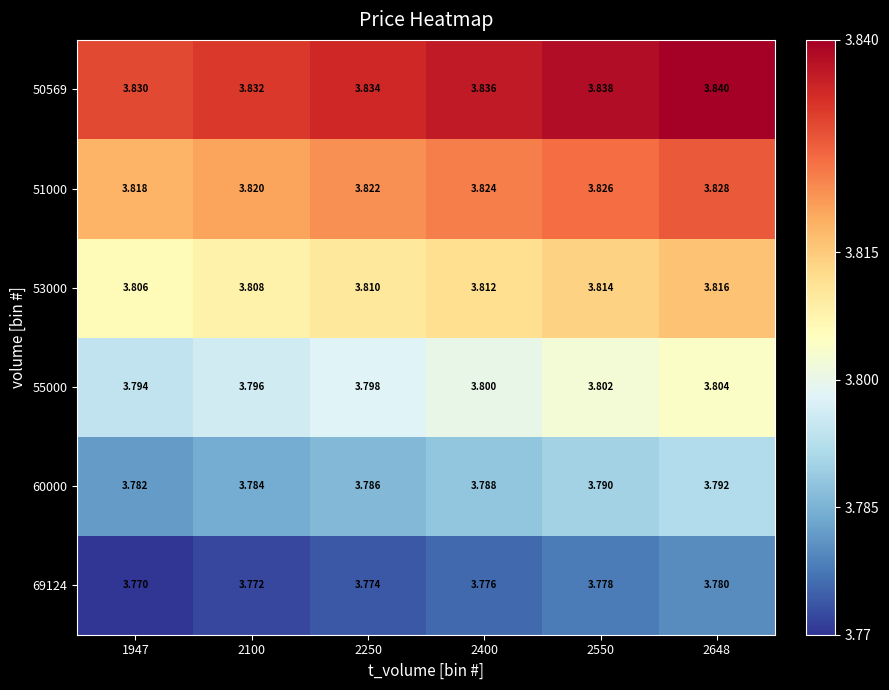

Is the value of 69124 at 2100 greater than the value of 60000 at 2648?

No